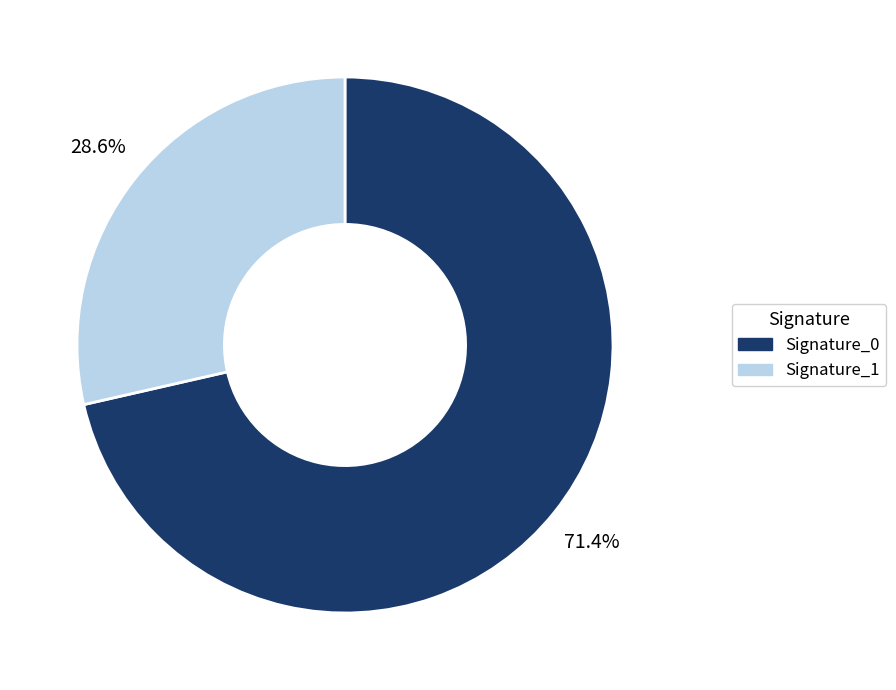

To the nearest percent, what is the average slice percentage?

50%